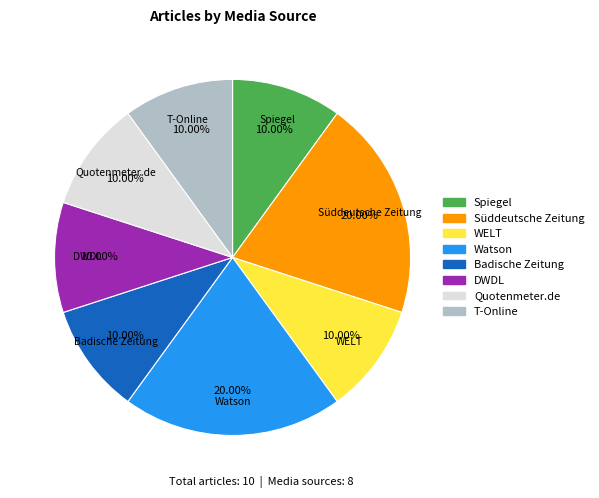

Is there a majority slice in this chart?

No